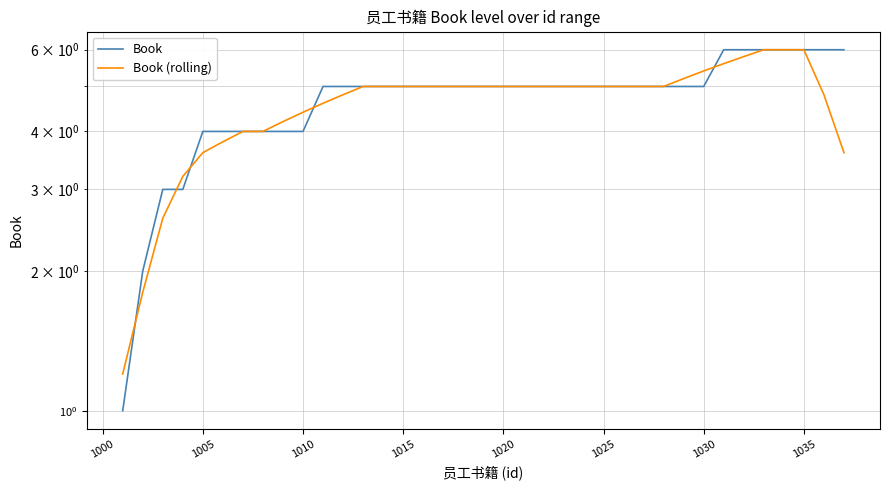

List the series in order of their peak value, lowest first.

Book, Book (rolling)